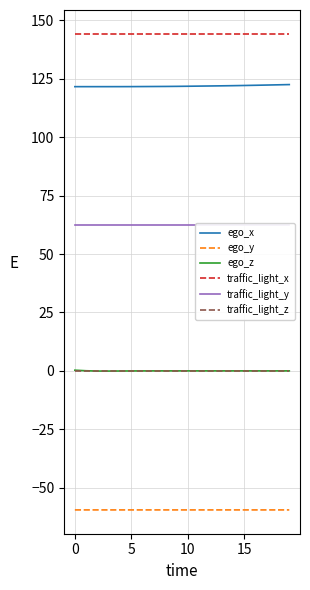

At which category does the chart reach its minimum across all series?

10